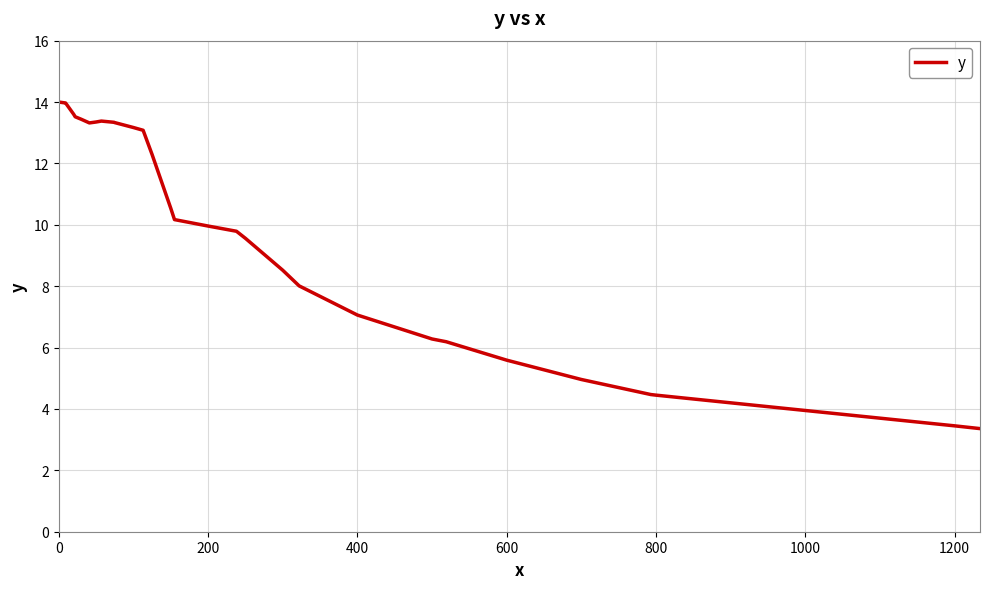

What is the difference between the maximum and minimum values?

10.6